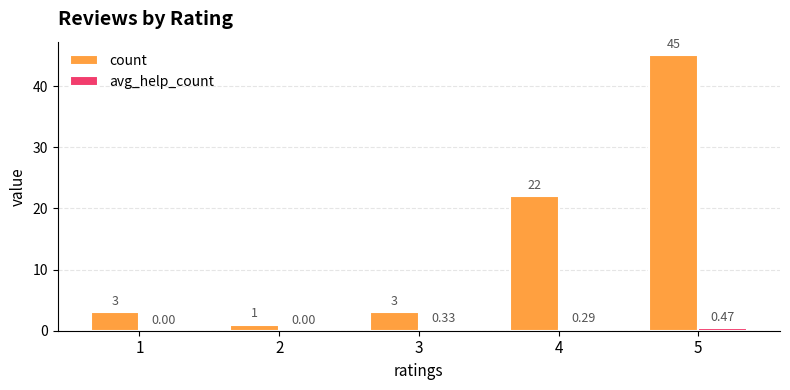

Between 2 and 3, which series saw the biggest shift?

count